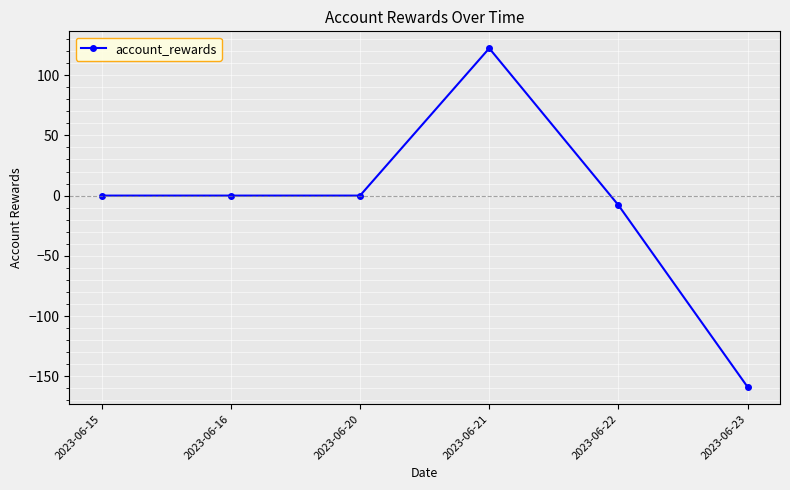

What is the maximum value shown in the chart?

122.3